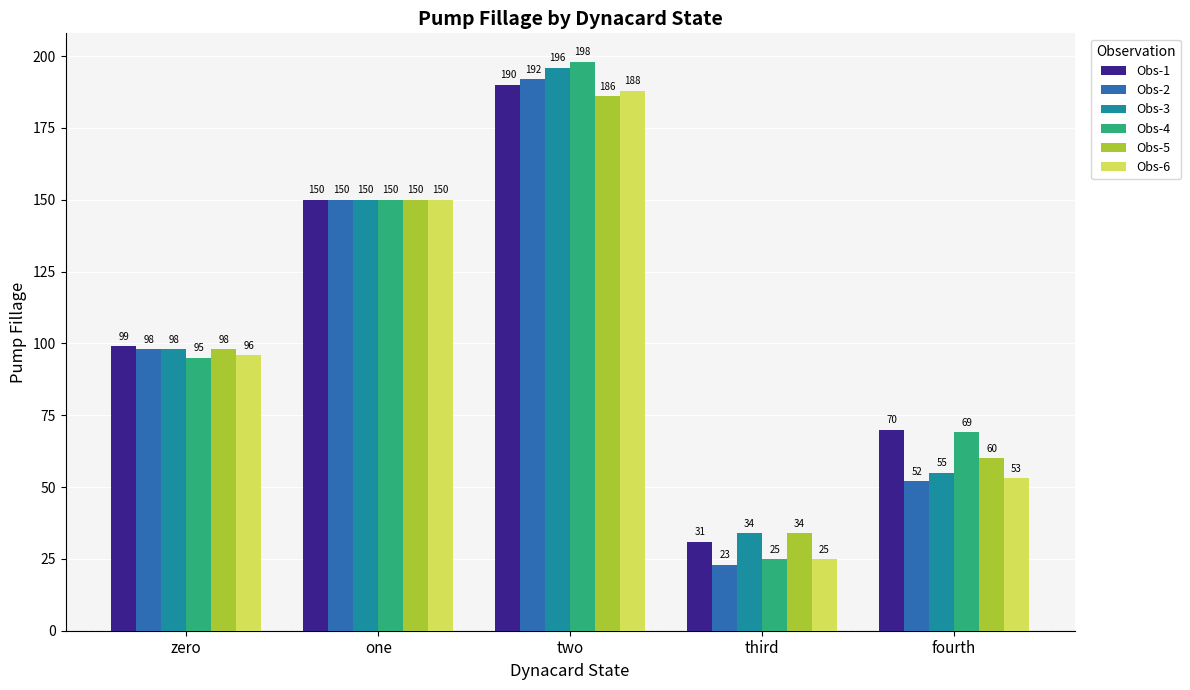

The value of Obs-1 at one is 150. True or false?

True